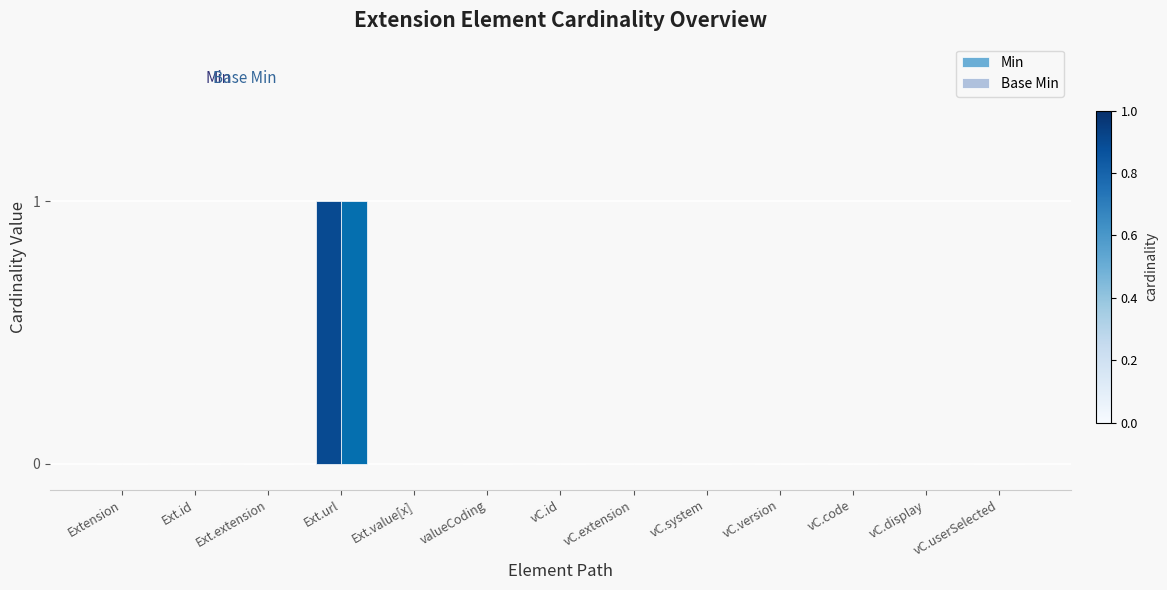

The Base Min series shows -1 at vC.id. True or false?

False